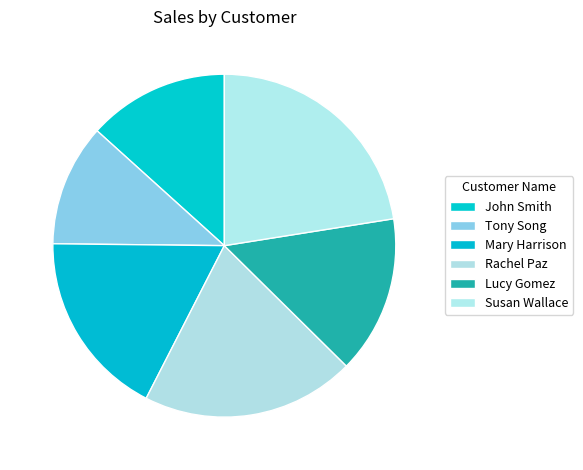

Which category has the biggest portion of the pie?

Susan Wallace